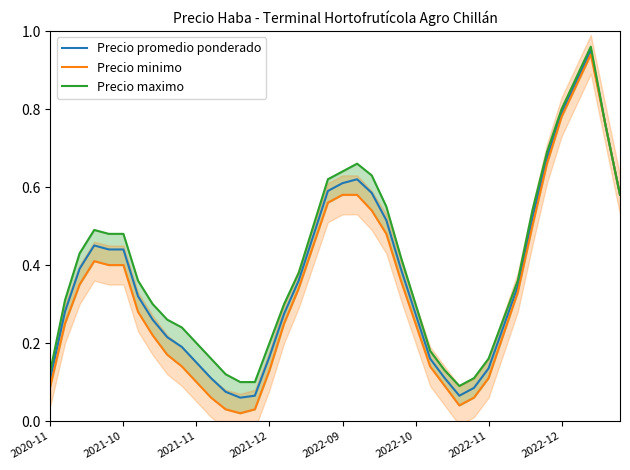

Where is Precio promedio ponderado nearest to the value 0?

13